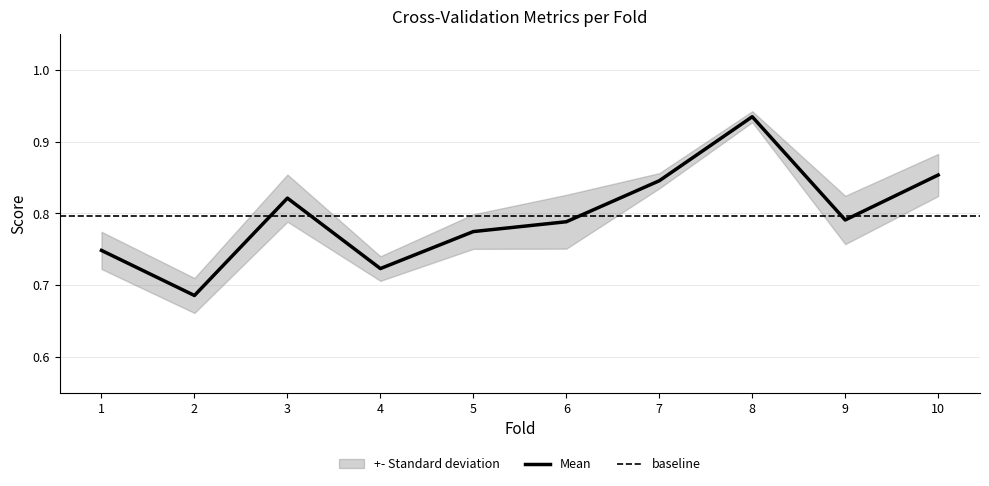

True or false: Mean has a value of 0.6 at 8.

False